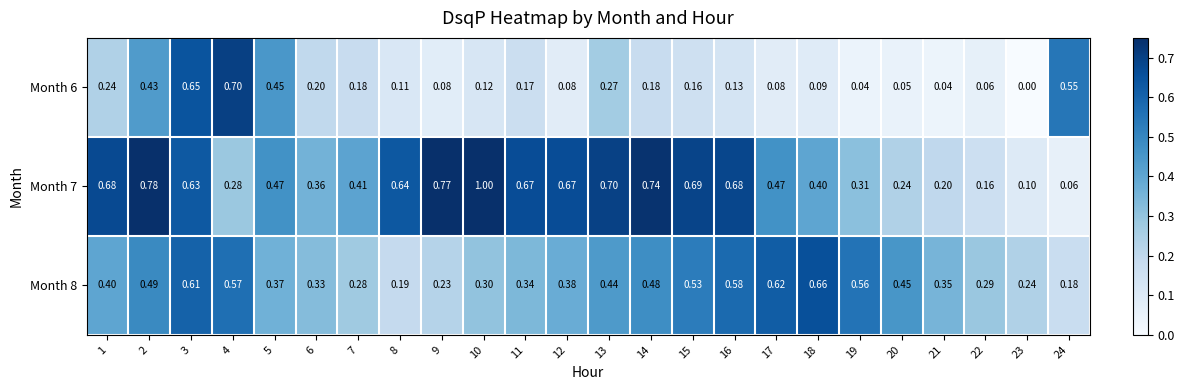

Is the value of Month 6 at 11 greater than the value of Month 8 at 4?

No